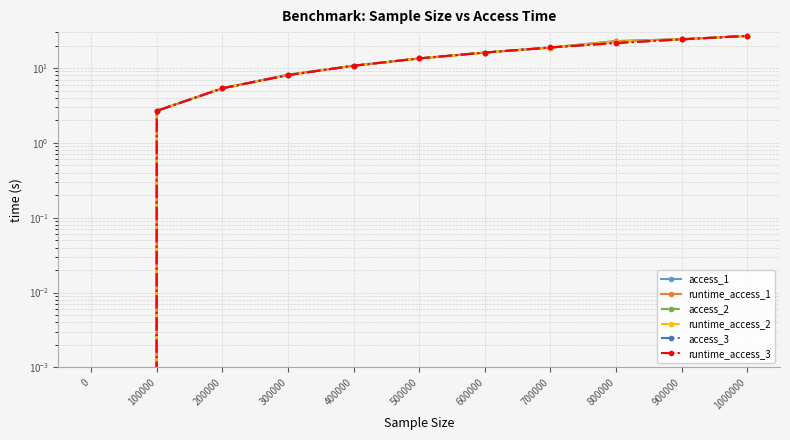

List the series in order of their peak value, lowest first.

access_2, runtime_access_2, runtime_access_3, access_3, runtime_access_1, access_1